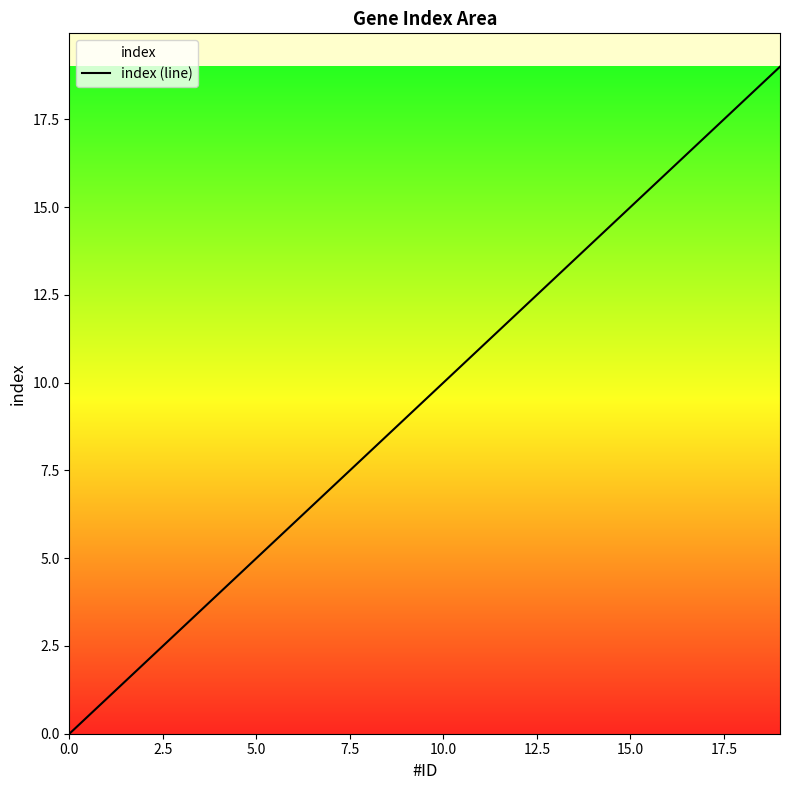

How many data points does each series have?

20